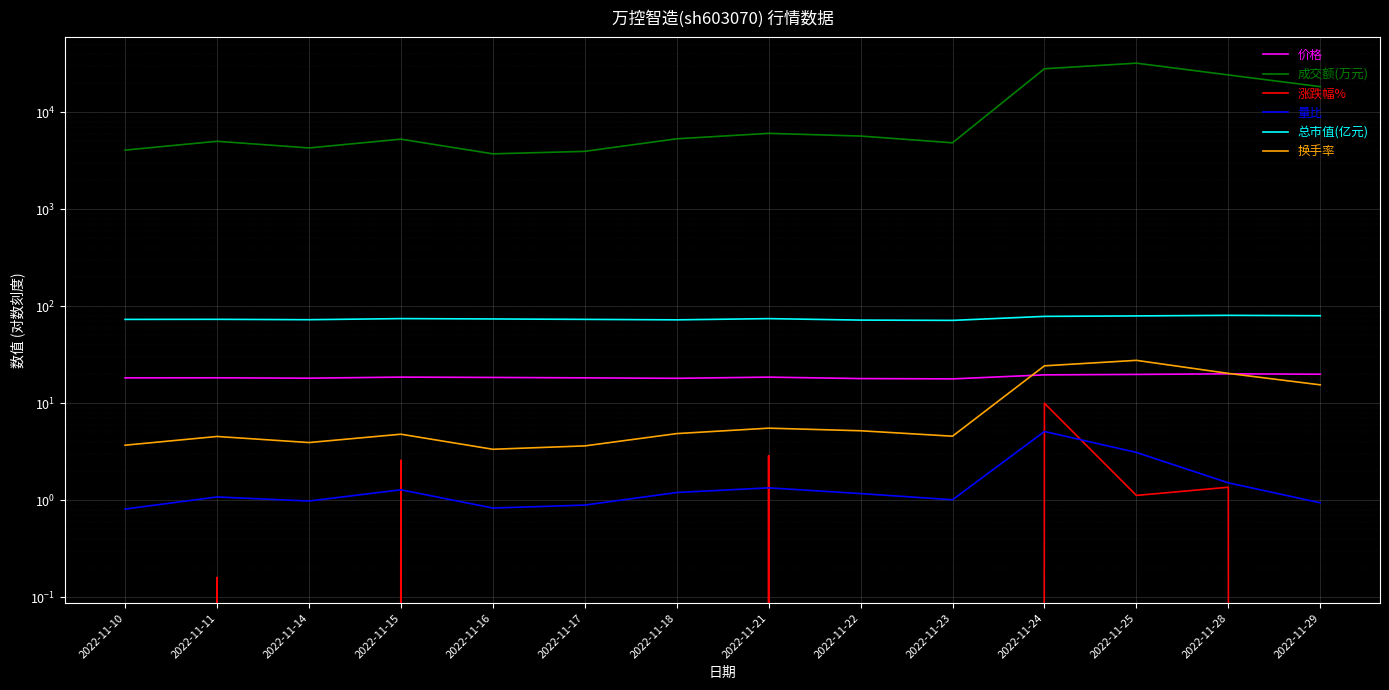

At which category is the sum across all series the highest?

2022-11-25